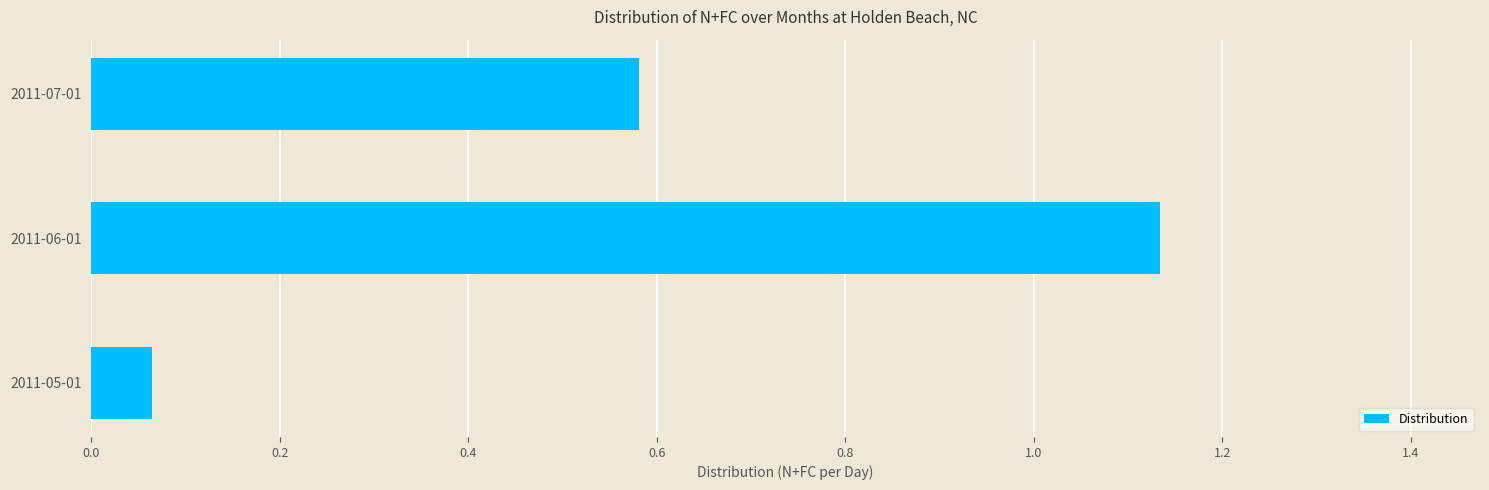

Rank the categories by value from lowest to highest.

2011-05-01, 2011-07-01, 2011-06-01